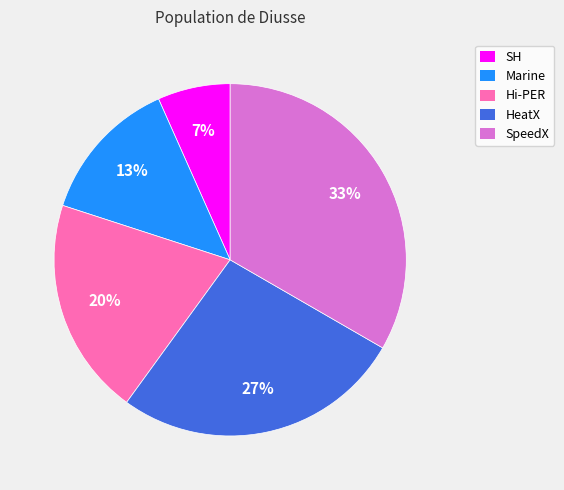

Is the sum of SH and SpeedX greater than half?

No